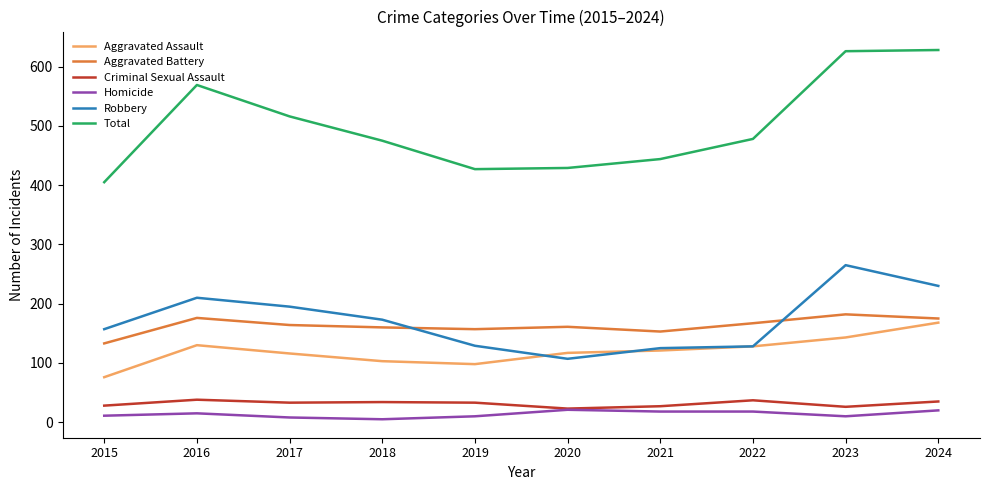

The value of Aggravated Battery at 2022 is 167. True or false?

True